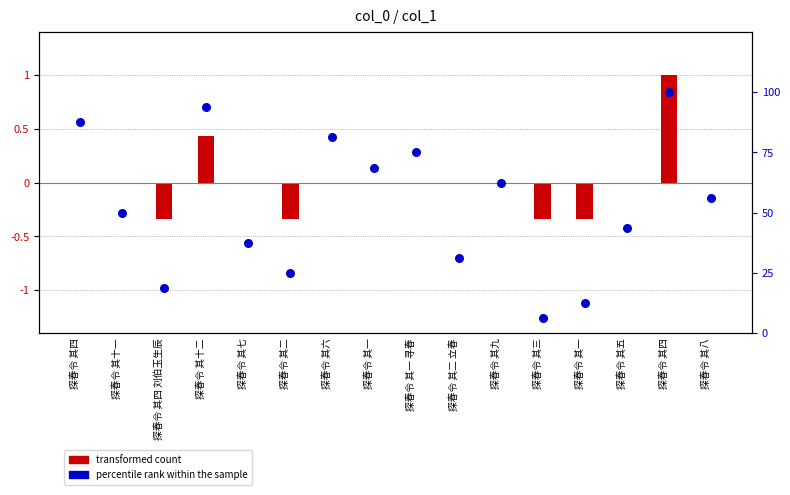

Is the value of transformed count at 探春令 其四 greater than the value of percentile rank within the sample at 探春令 其一?

No